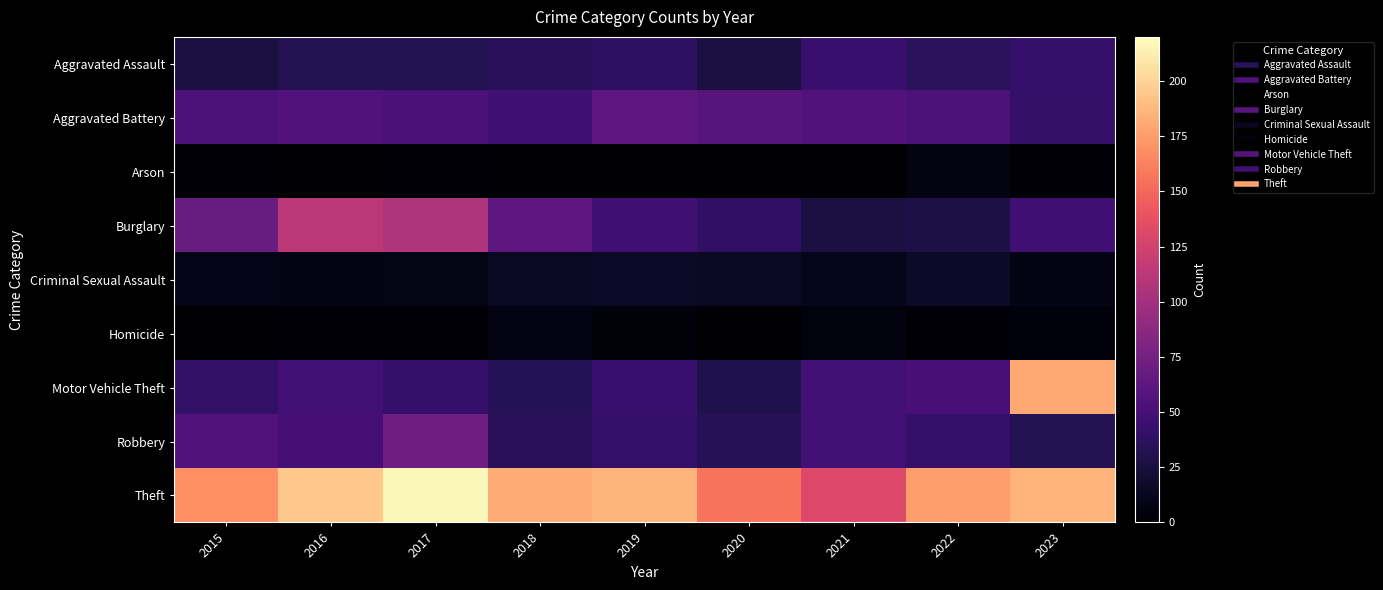

How many data points does each series have?

9